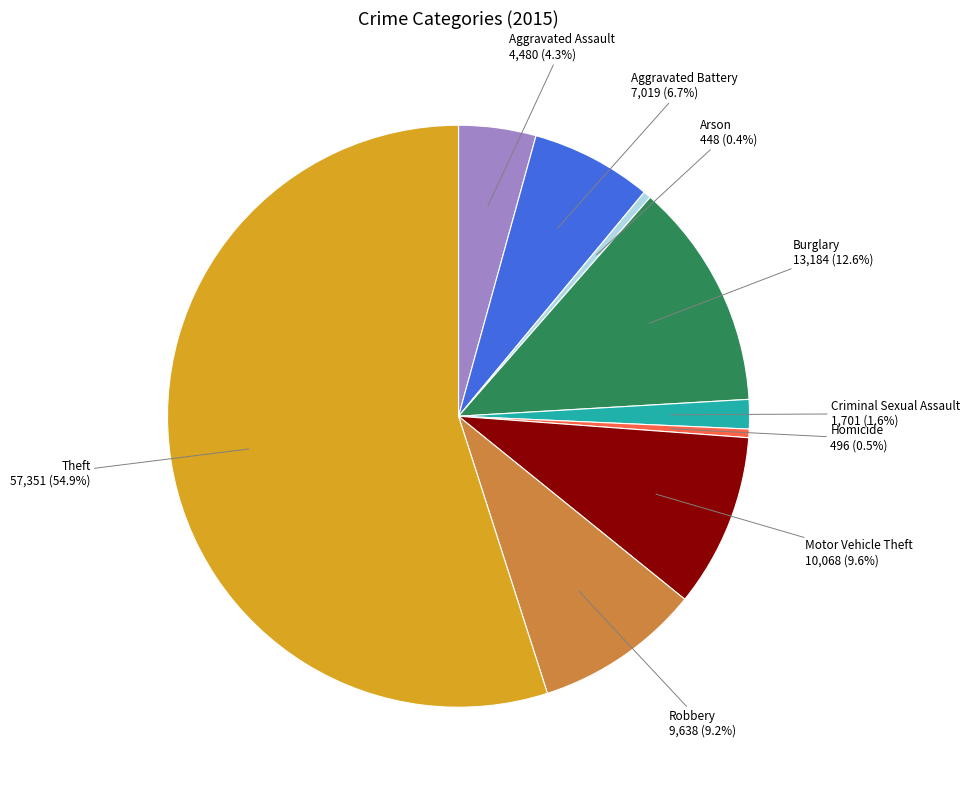

To the nearest percent, what is the difference between the largest and smallest slice percentages?

55%